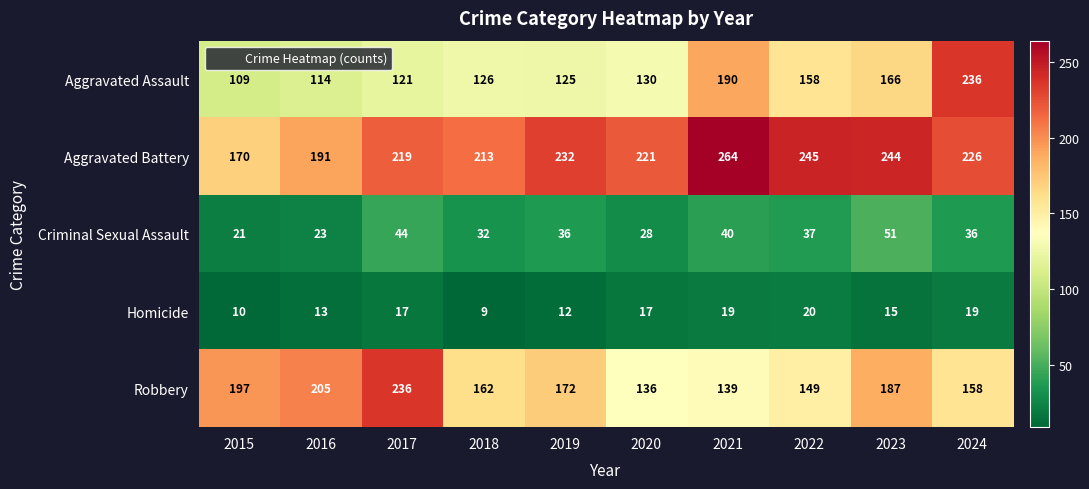

At which label does Aggravated Battery first exceed 226?

2019